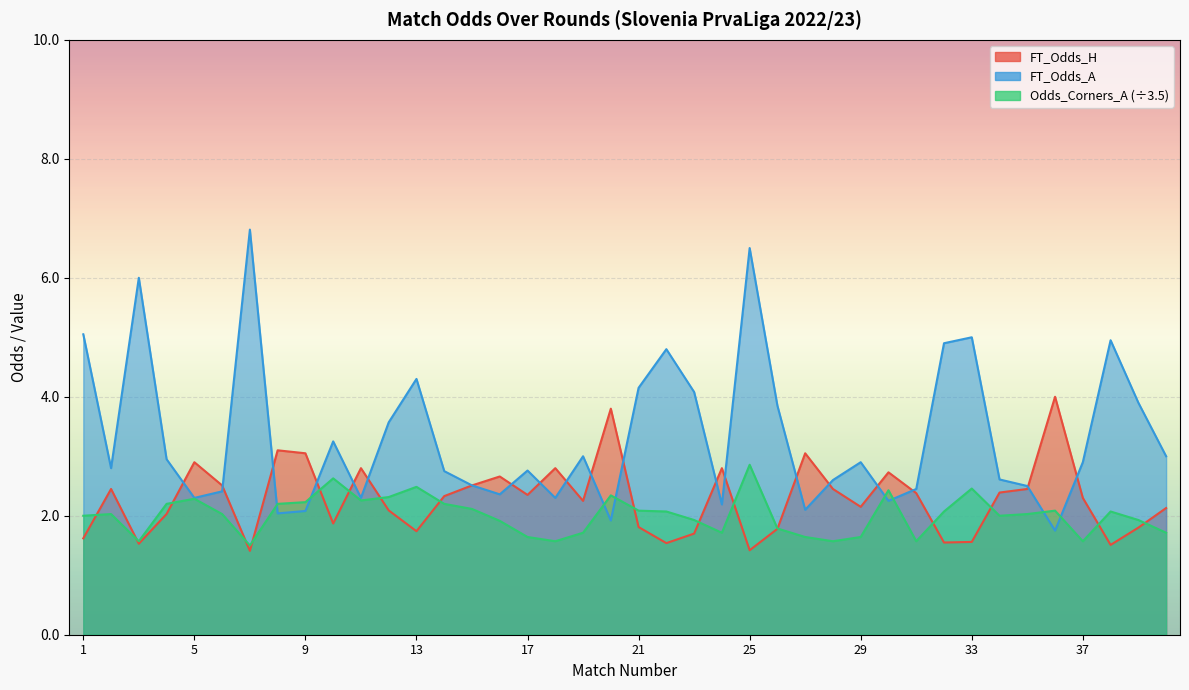

At how many categories does at least one series exceed 4?

11